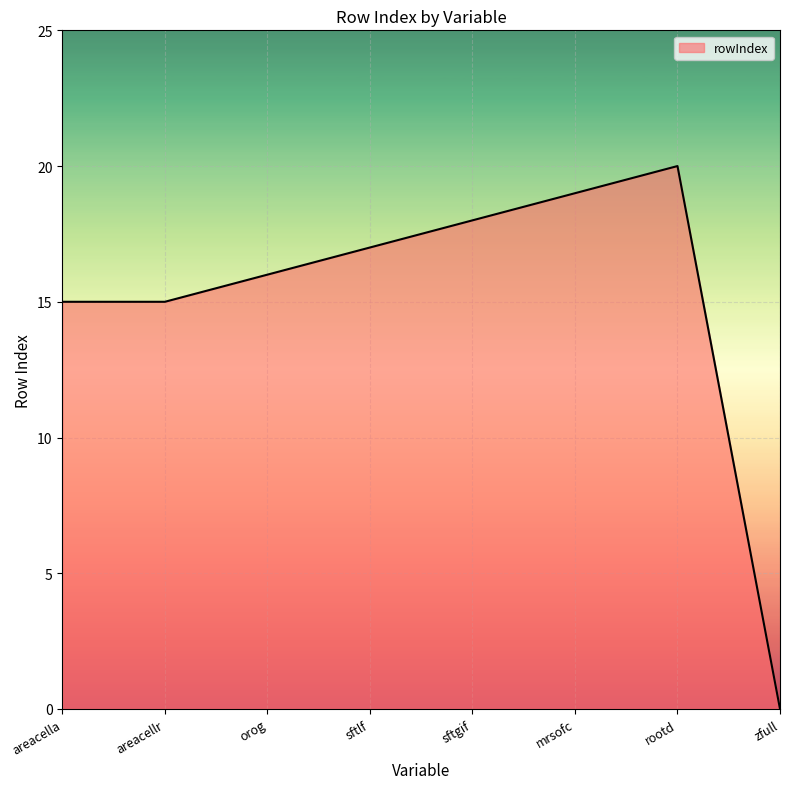

Is it true that the value at zfull is -9?

False